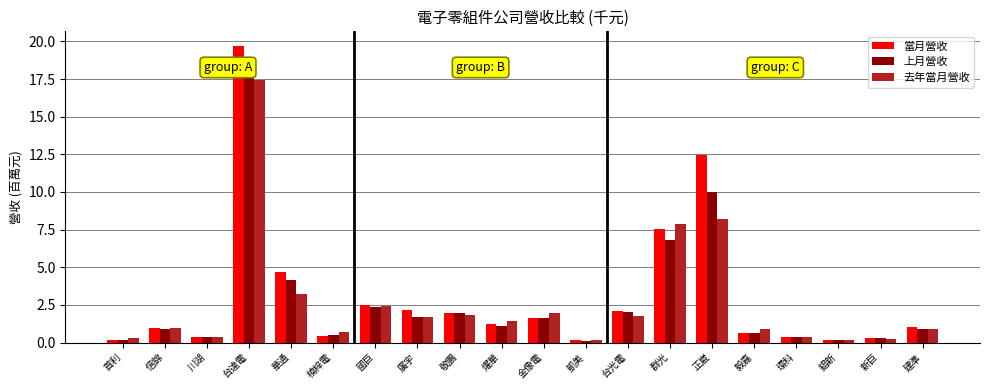

What position from the left is 錩新?

18